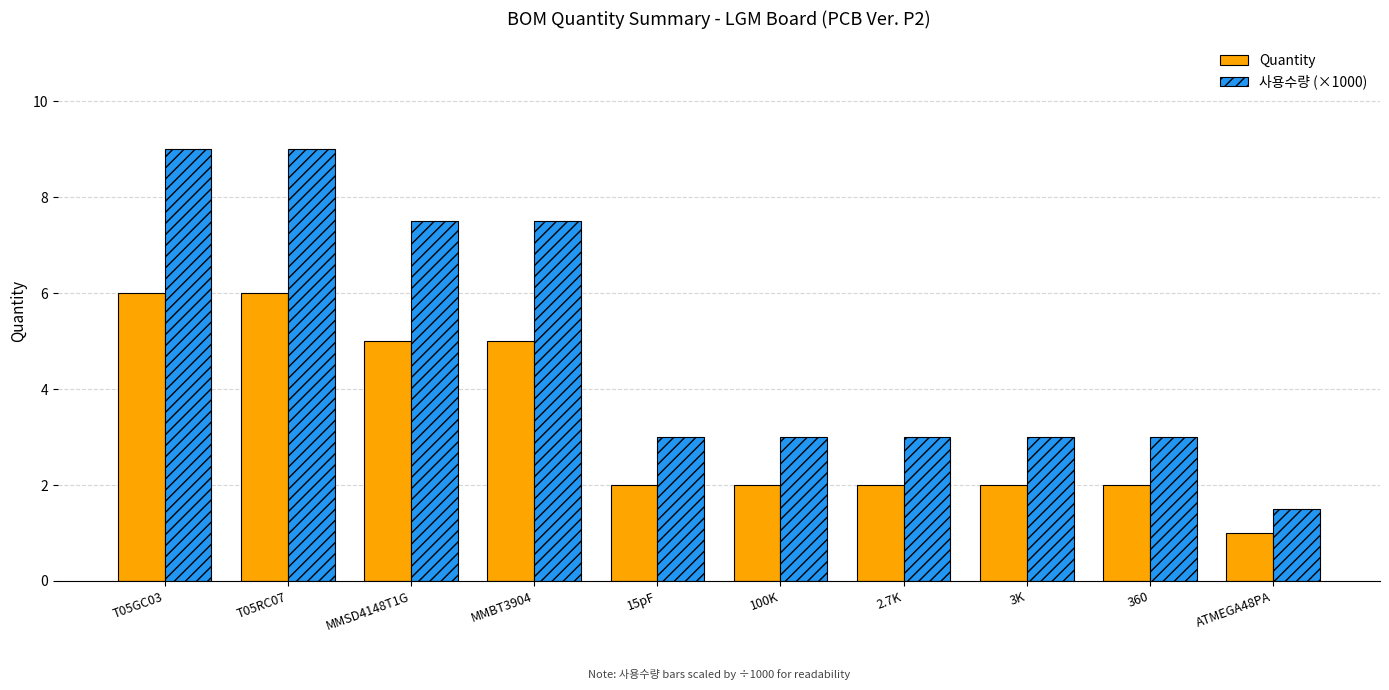

Which category has the lowest value in the 사용수량 (×1000) series?

ATMEGA48PA